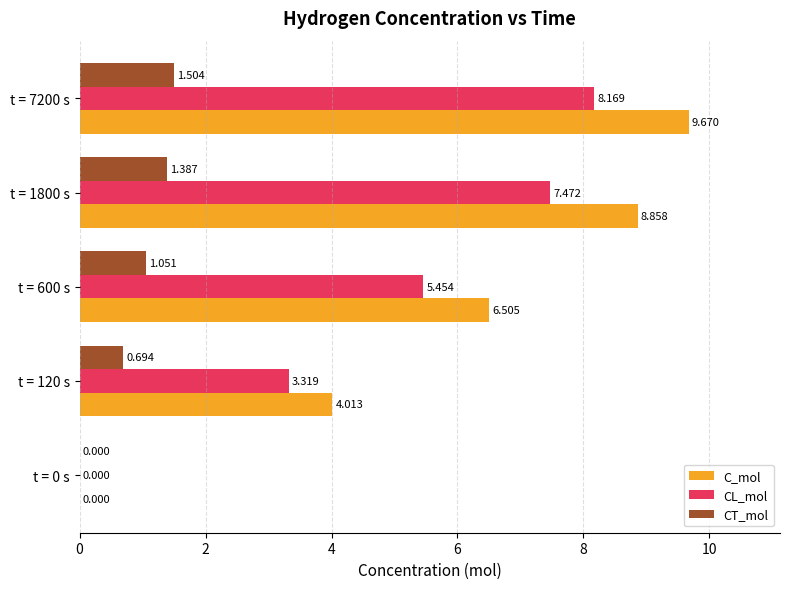

Which series has the largest total across all categories?

C_mol